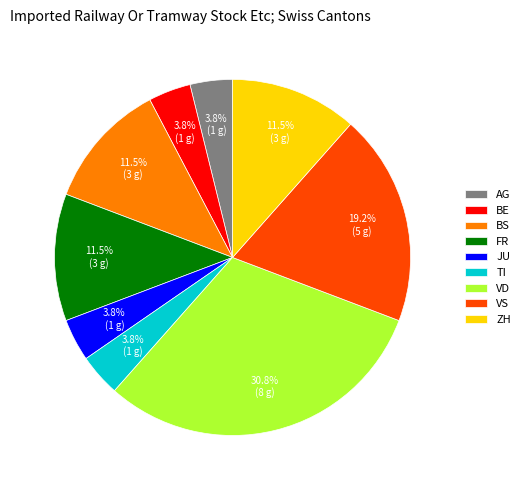

How many segments does this pie chart have?

9